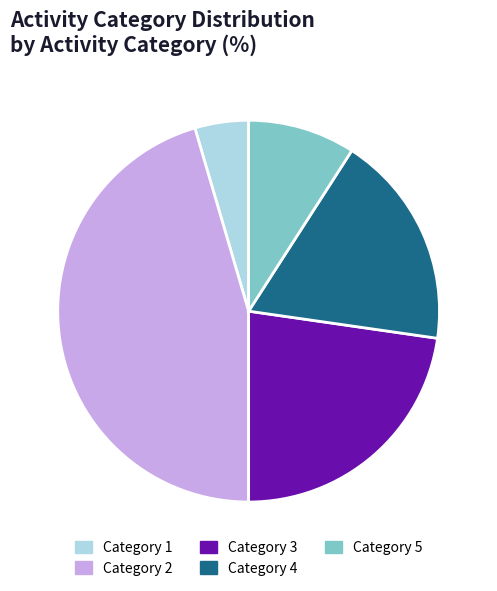

Is there any slice that represents more than half of the pie?

No